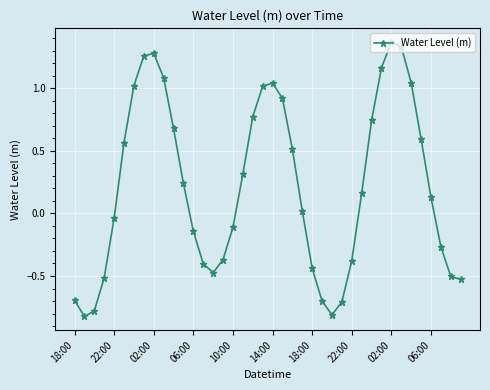

What is the value of the 18th point from the left?

0.3